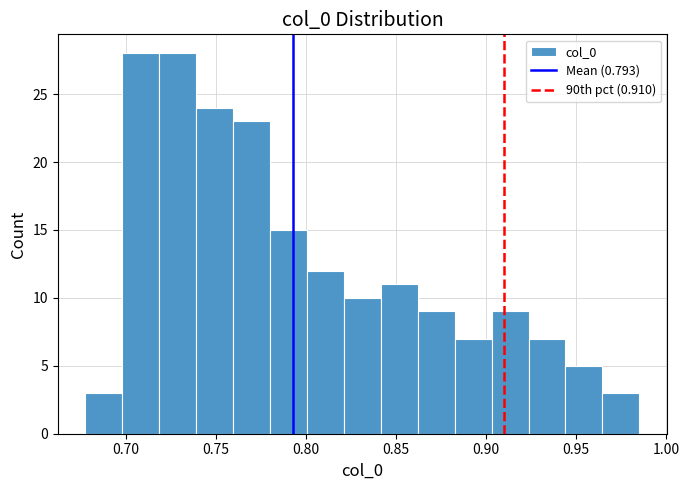

Reading left to right, list every bar in this chart as the range it spans on the x-axis followed by its height. Neither the bar edges nor the heights are printed on the chart, so give them approximately, as read against the axes.

0.680 to 0.700: 3
0.700 to 0.720: 28
0.720 to 0.740: 28
0.740 to 0.760: 24
0.760 to 0.780: 23
0.780 to 0.800: 15
0.800 to 0.820: 12
0.820 to 0.840: 10
0.840 to 0.860: 11
0.860 to 0.885: 9
0.885 to 0.905: 7
0.905 to 0.925: 9
0.925 to 0.945: 7
0.945 to 0.965: 5
0.965 to 0.985: 3